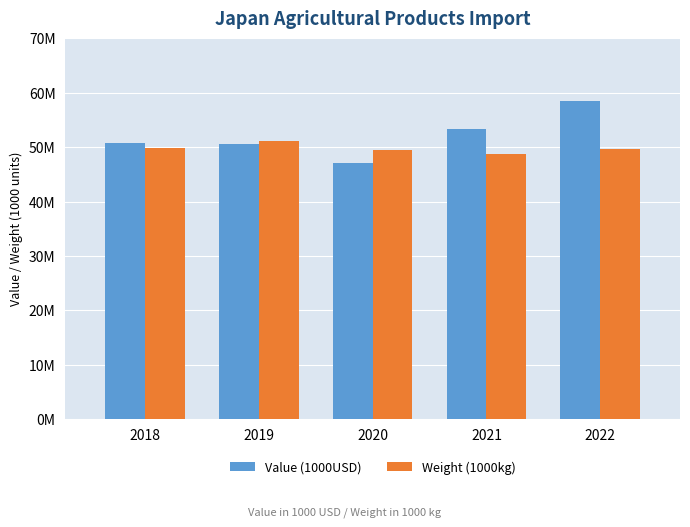

At which label does Value (1000USD) reach its peak?

2022